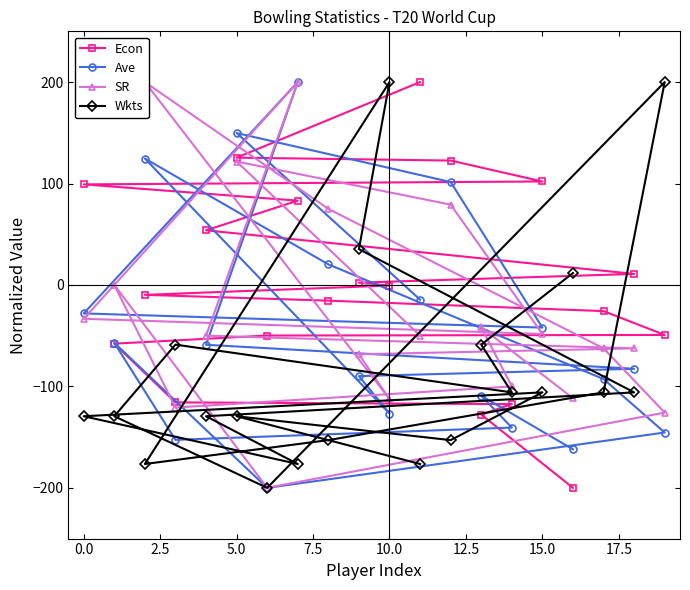

What is the sum of all Wkts values?

-1647.1